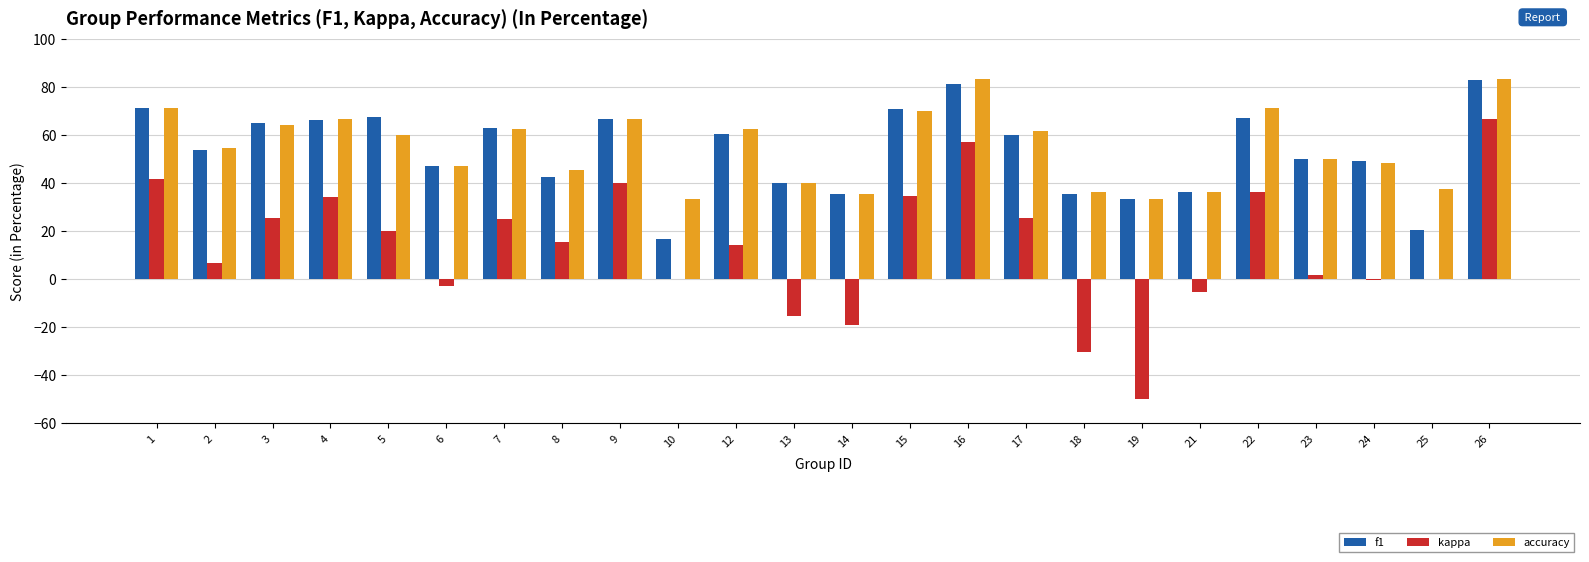

What is the sum of all accuracy values?

1321.3